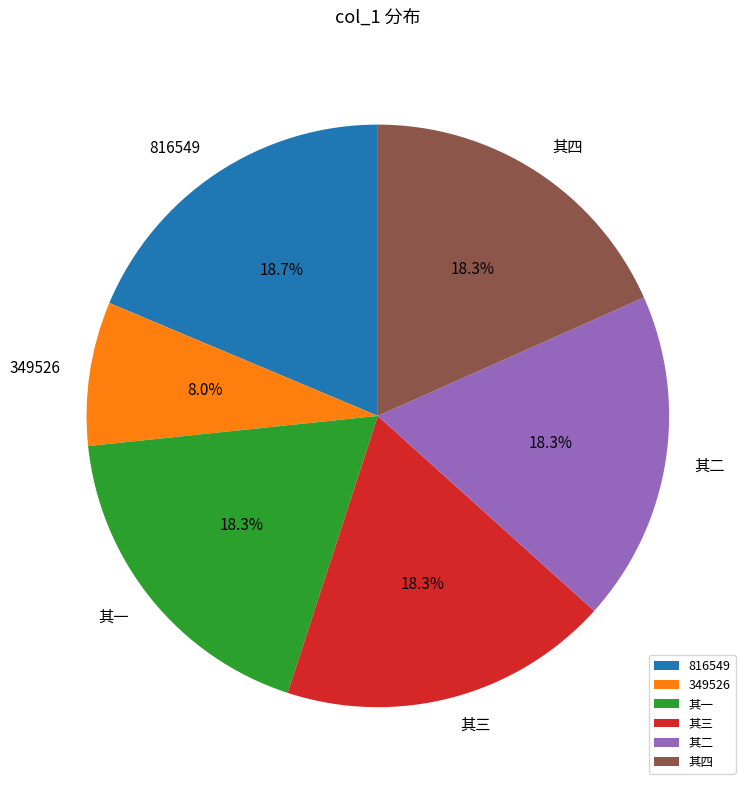

Is the sum of 其二 and 816549 greater than half?

No